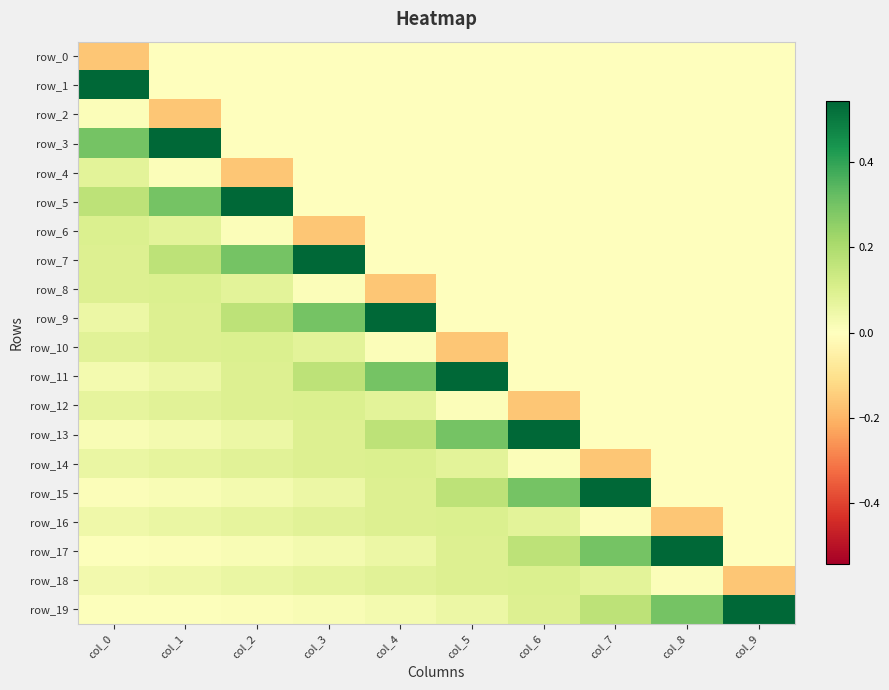

At col_6, list the series in order from largest to smallest.

row_13, row_15, row_17, row_18, row_19, row_16, row_14, row_0, row_1, row_2, row_3, row_4, row_5, row_6, row_7, row_8, row_9, row_10, row_11, row_12